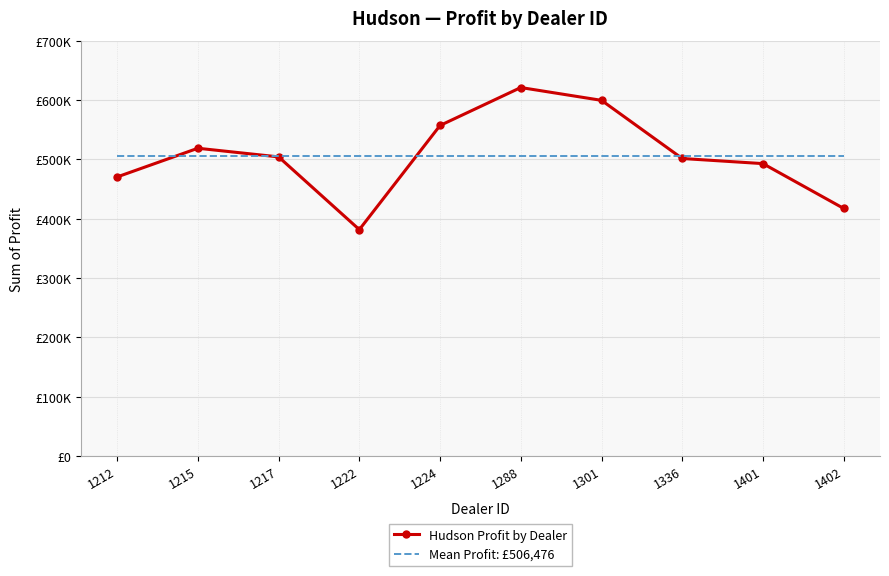

What is the change in value from 1222 to 1336?

+119867.0